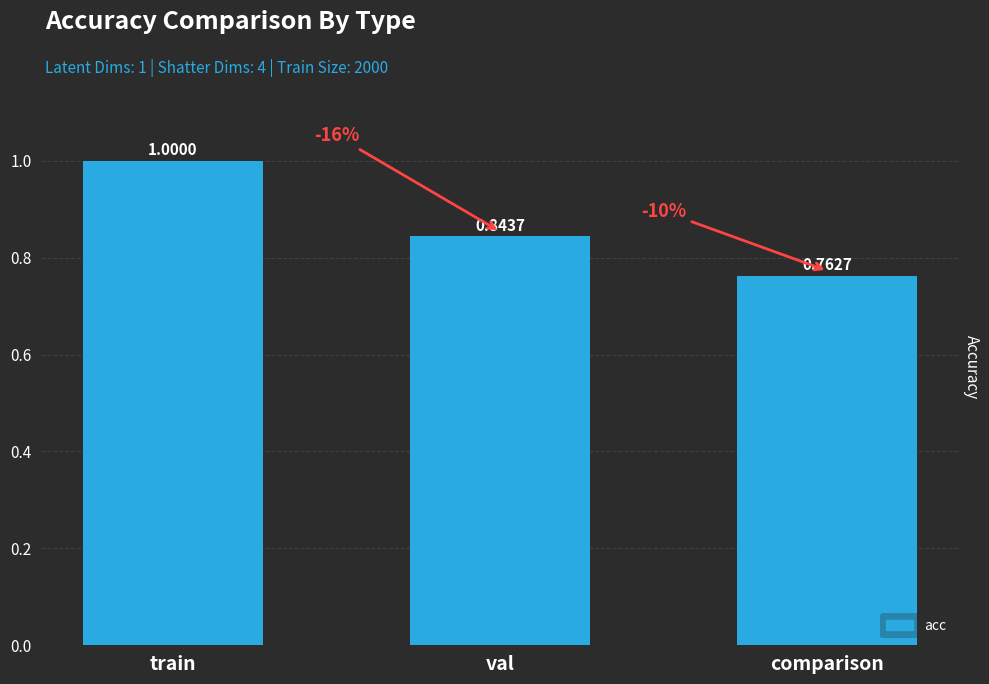

What is the maximum value shown in the chart?

1.0